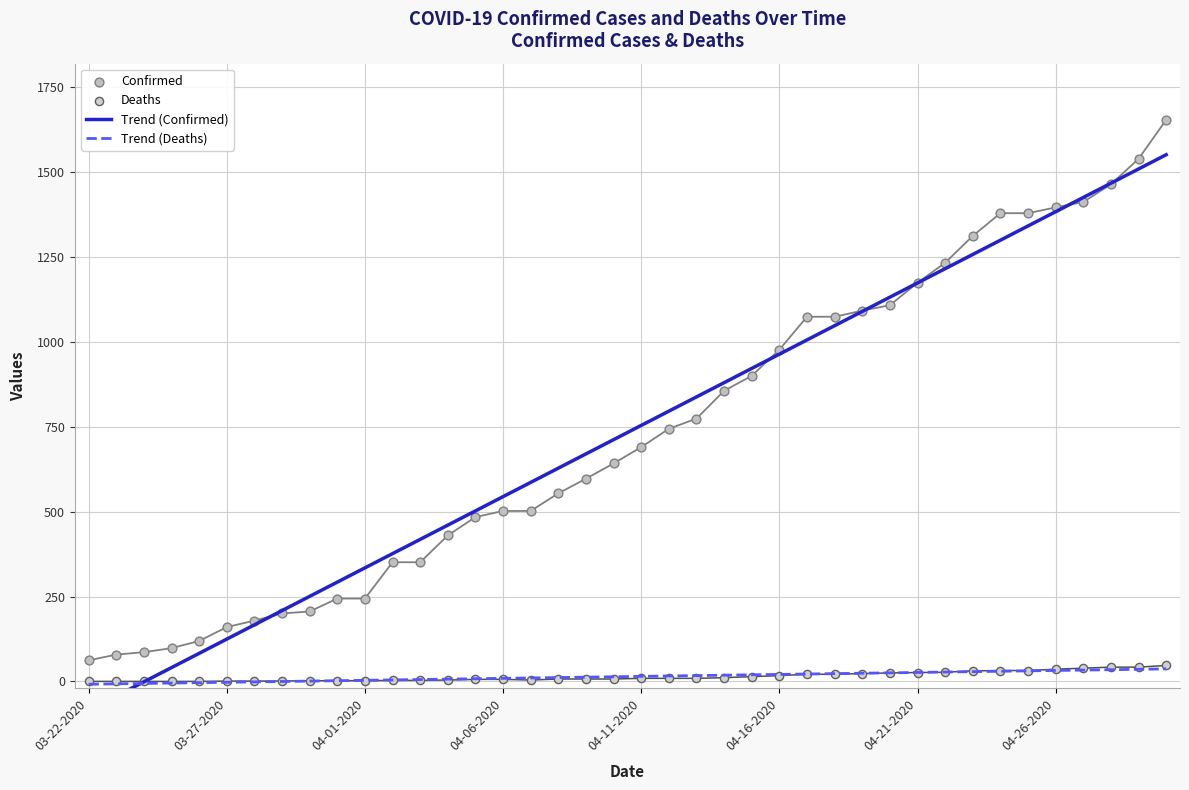

What are all the series names shown in the legend?

Trend (Confirmed), Trend (Deaths), Confirmed, Deaths